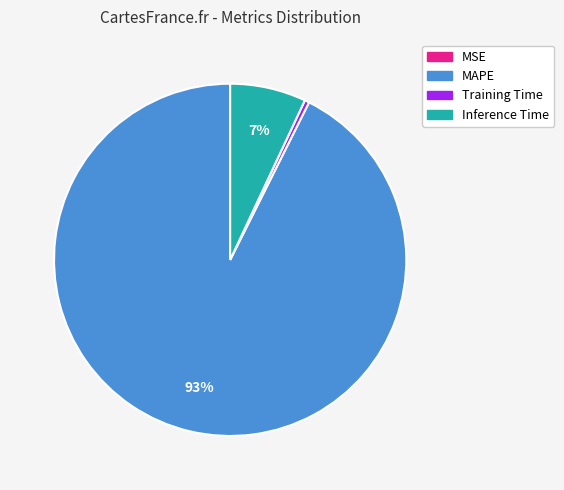

Which has a higher value, Training Time or MAPE?

MAPE